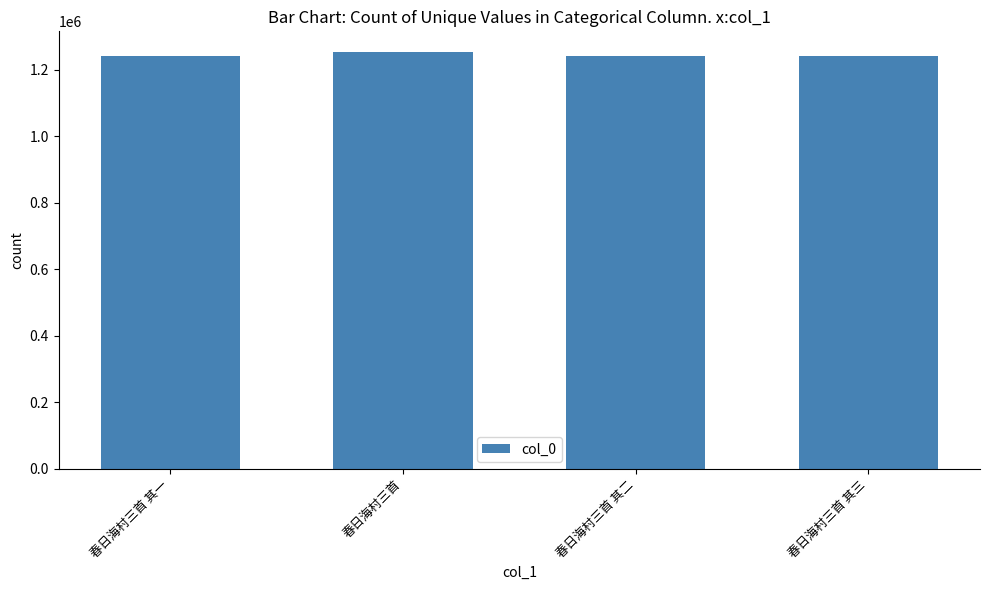

What is the greatest value displayed?

1252150